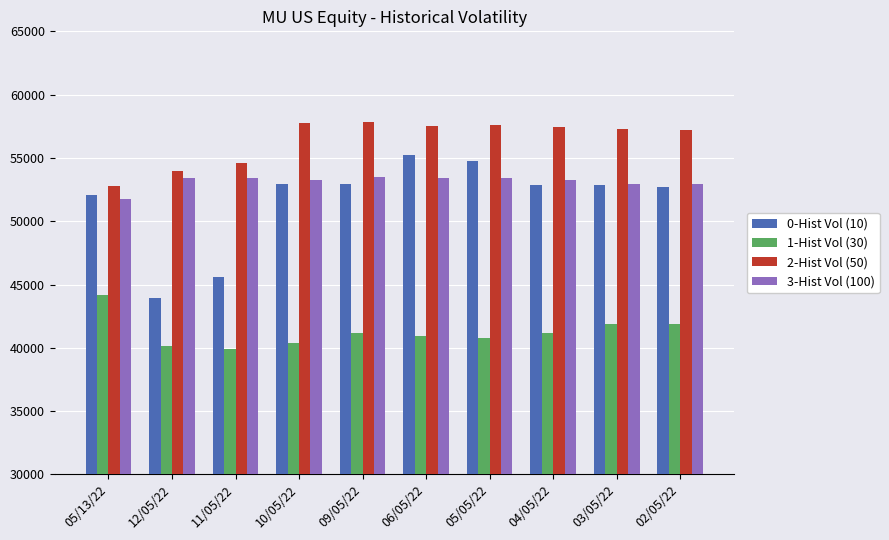

What are all the series names shown in the legend?

0-Hist Vol (10), 1-Hist Vol (30), 2-Hist Vol (50), 3-Hist Vol (100)